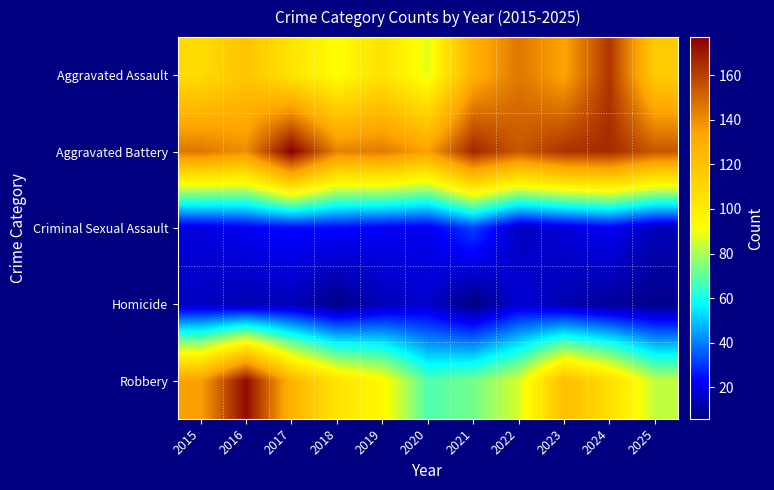

At 2025, list the series in order from smallest to largest.

Homicide, Criminal Sexual Assault, Robbery, Aggravated Assault, Aggravated Battery